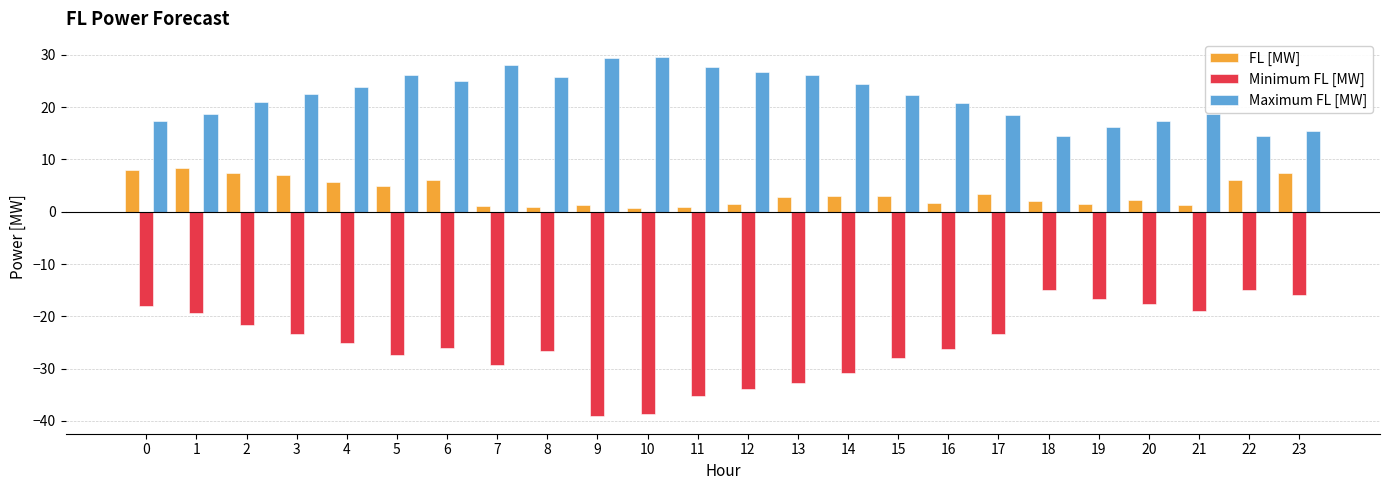

How many groups of bars are there?

24